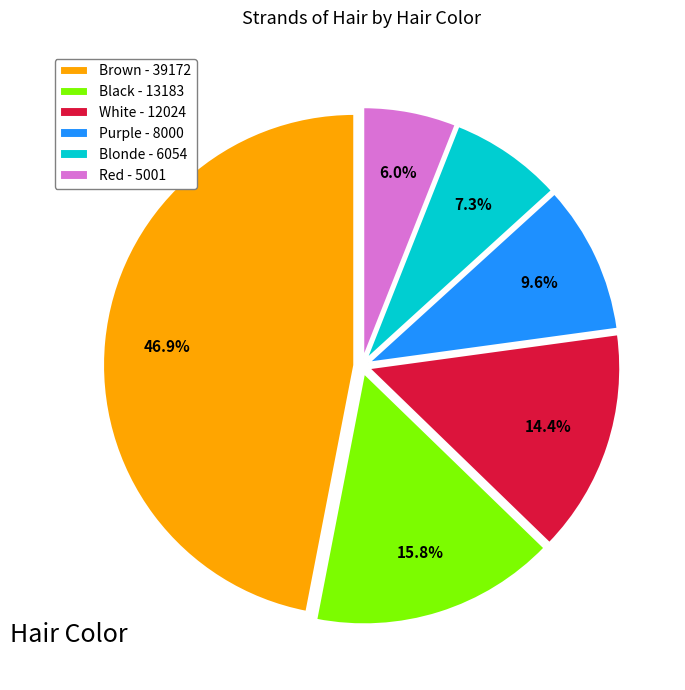

Combined, do Blonde - 6054 and Brown - 39172 account for over 50%?

Yes